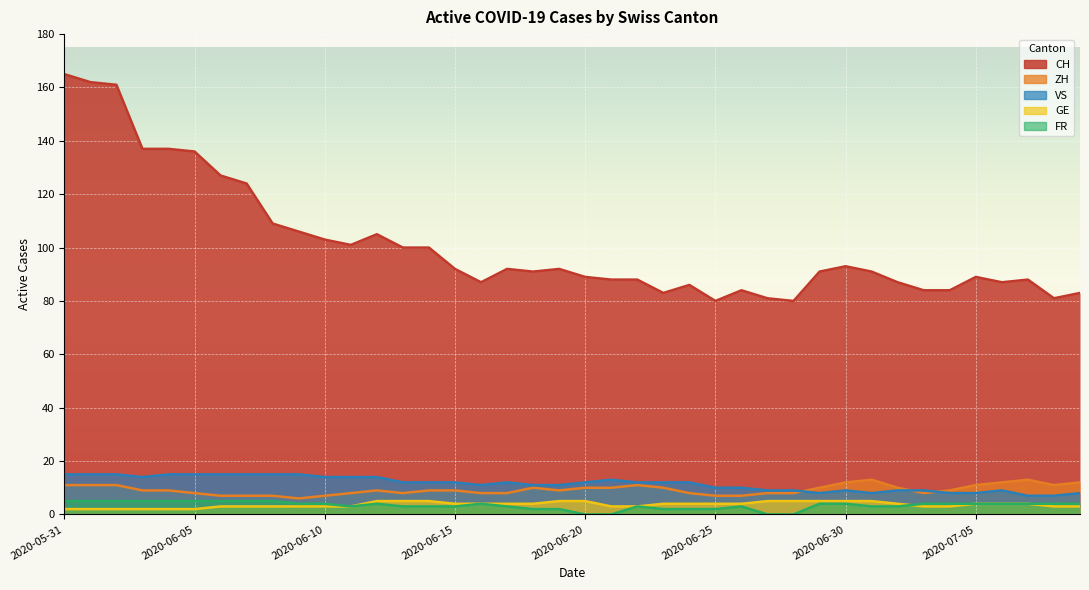

What is the difference between the second highest and minimum values in the VS series?

8